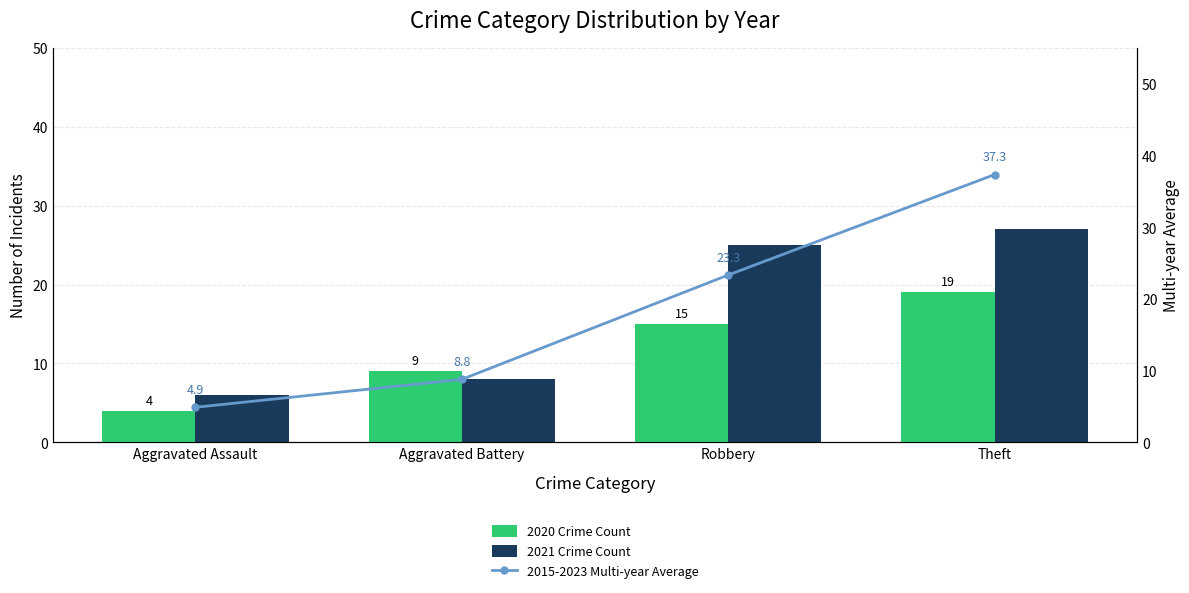

Are the bars horizontal?

No